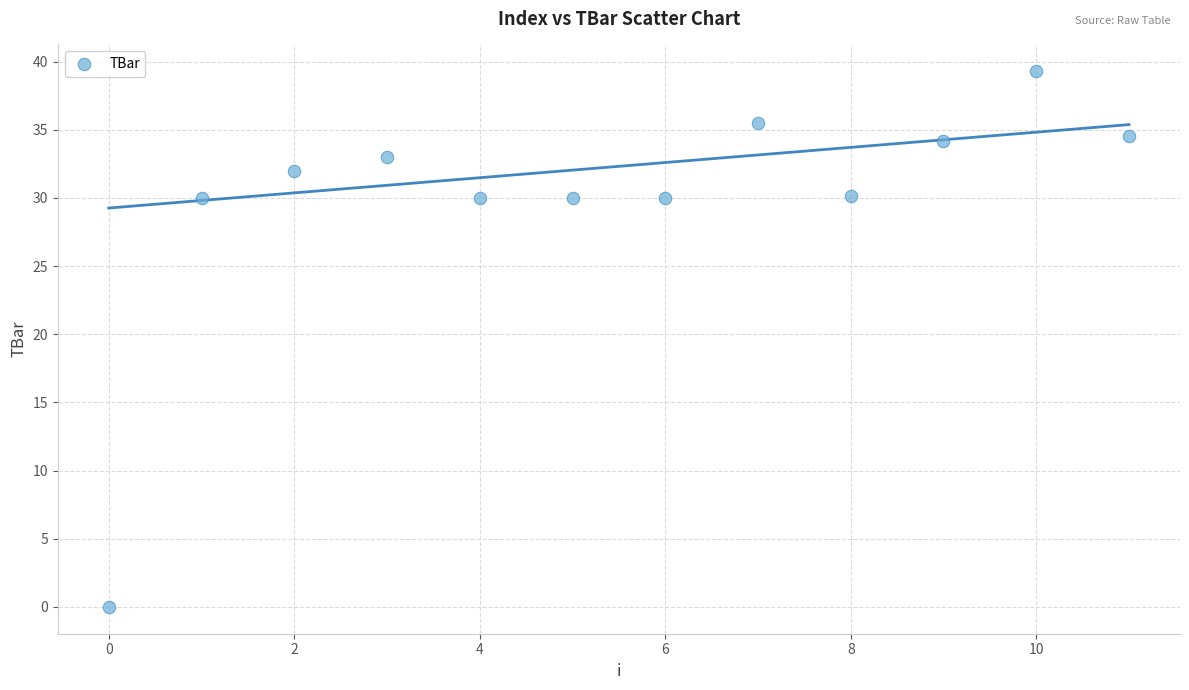

What is the range of Y values (max minus min)?

39.3